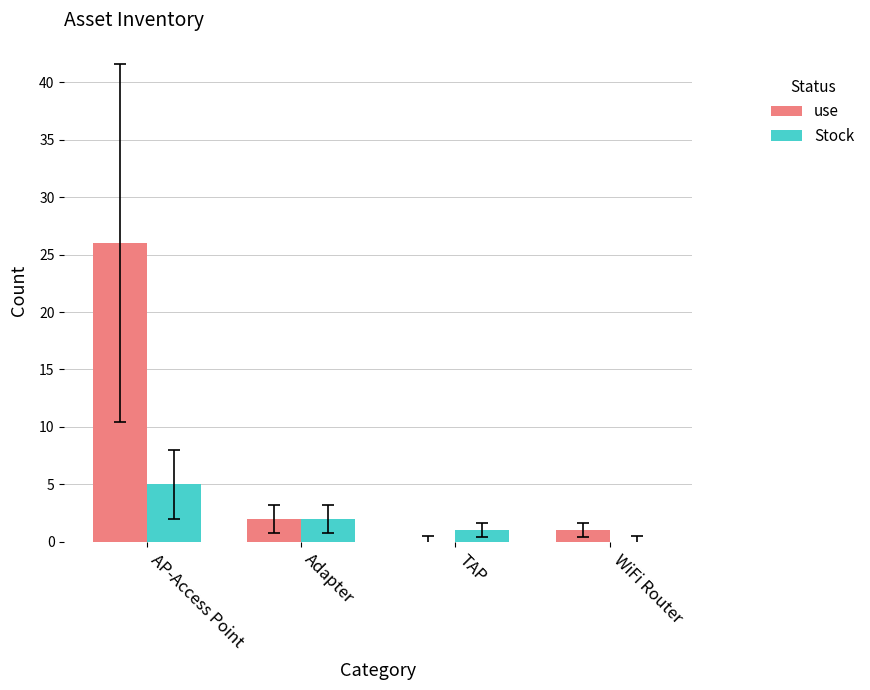

Count the number of categories in the chart.

4